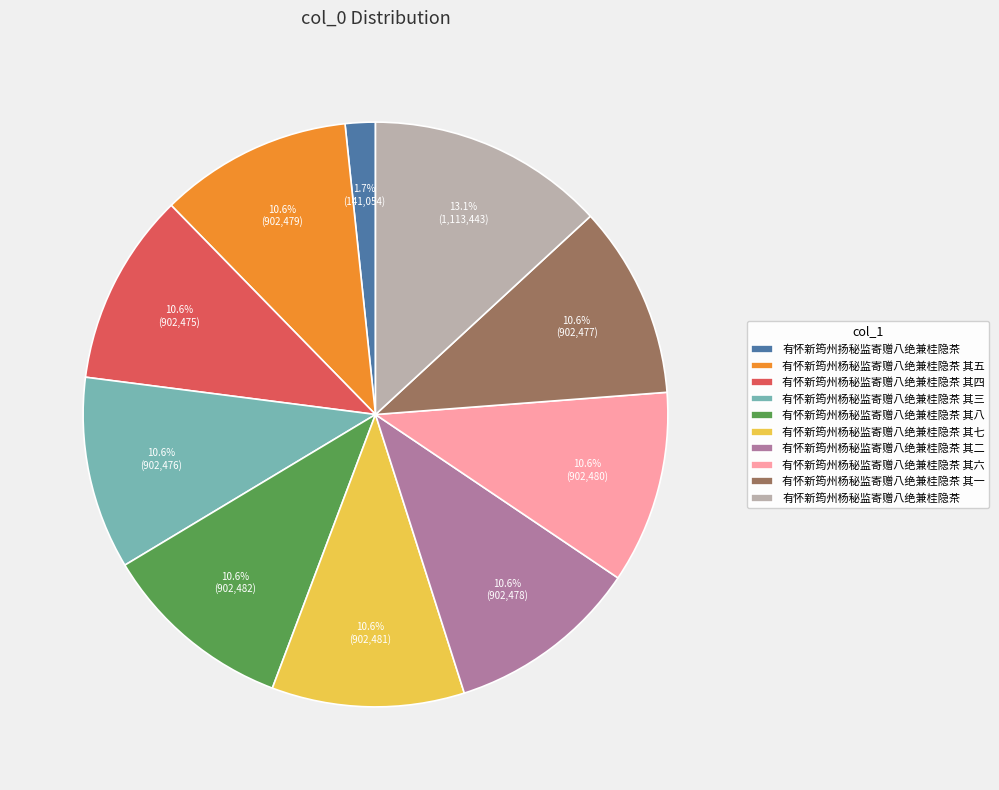

Which category has the smallest portion of the pie?

有怀新筠州扬秘监寄赠八绝兼桂隐茶